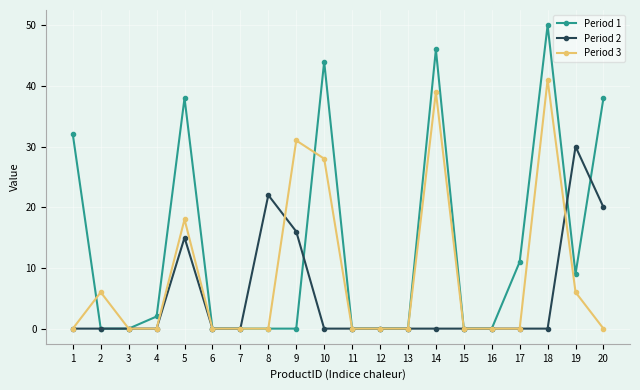

The value of Period 2 at 11 is 0. True or false?

True